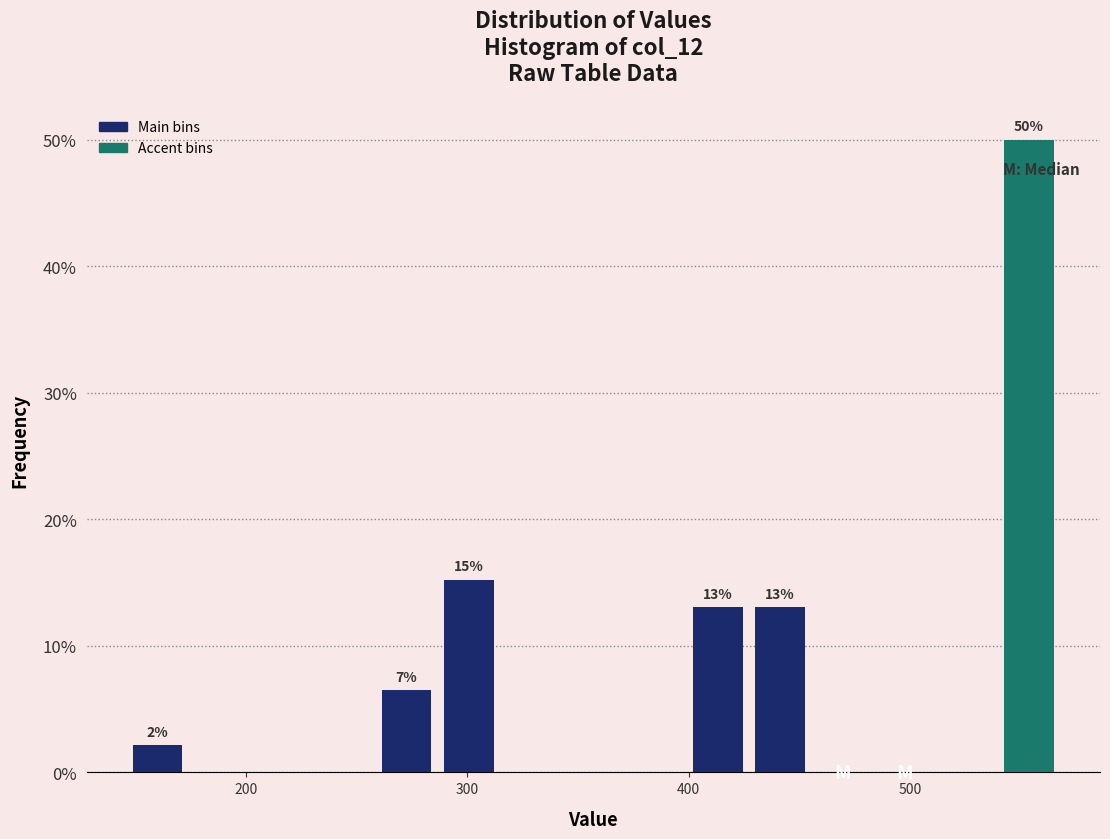

Around what value on the x-axis is the tallest bar? Give the approximate position of its centre, as read against the axis.

550